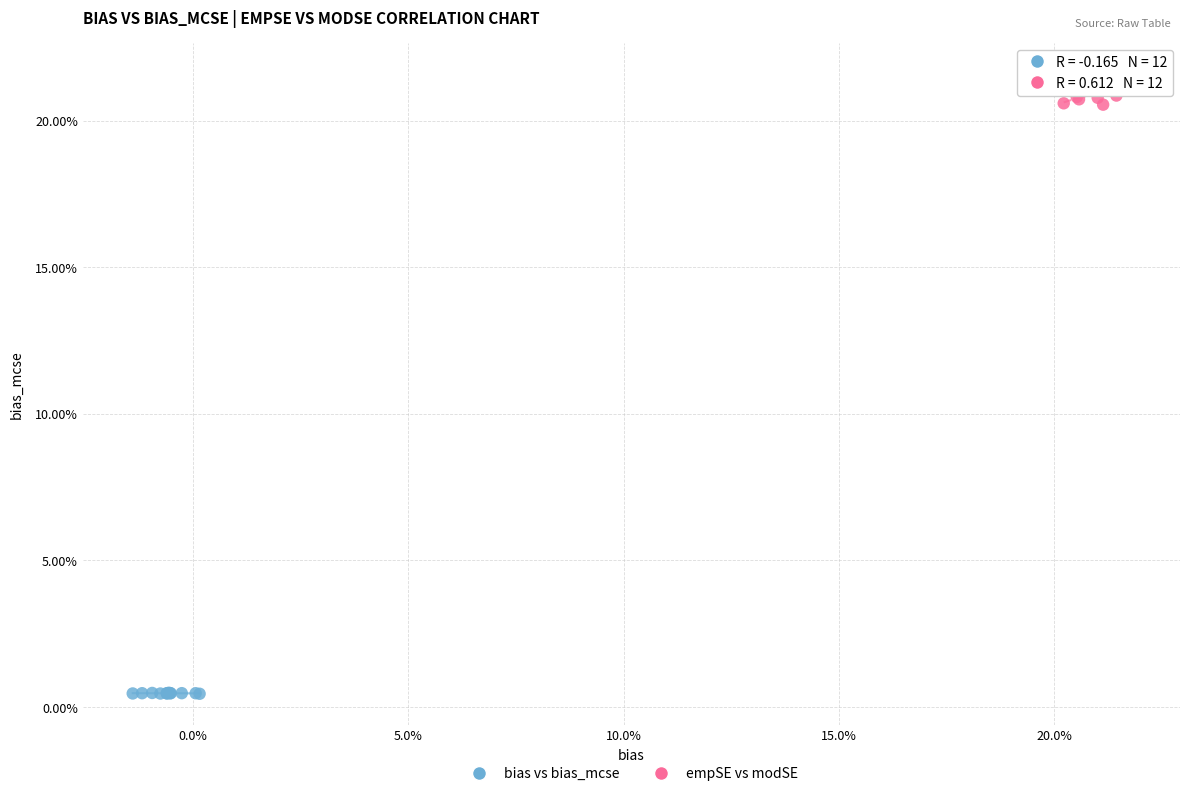

What are all the series names shown in the legend?

bias vs bias_mcse, empSE vs modSE